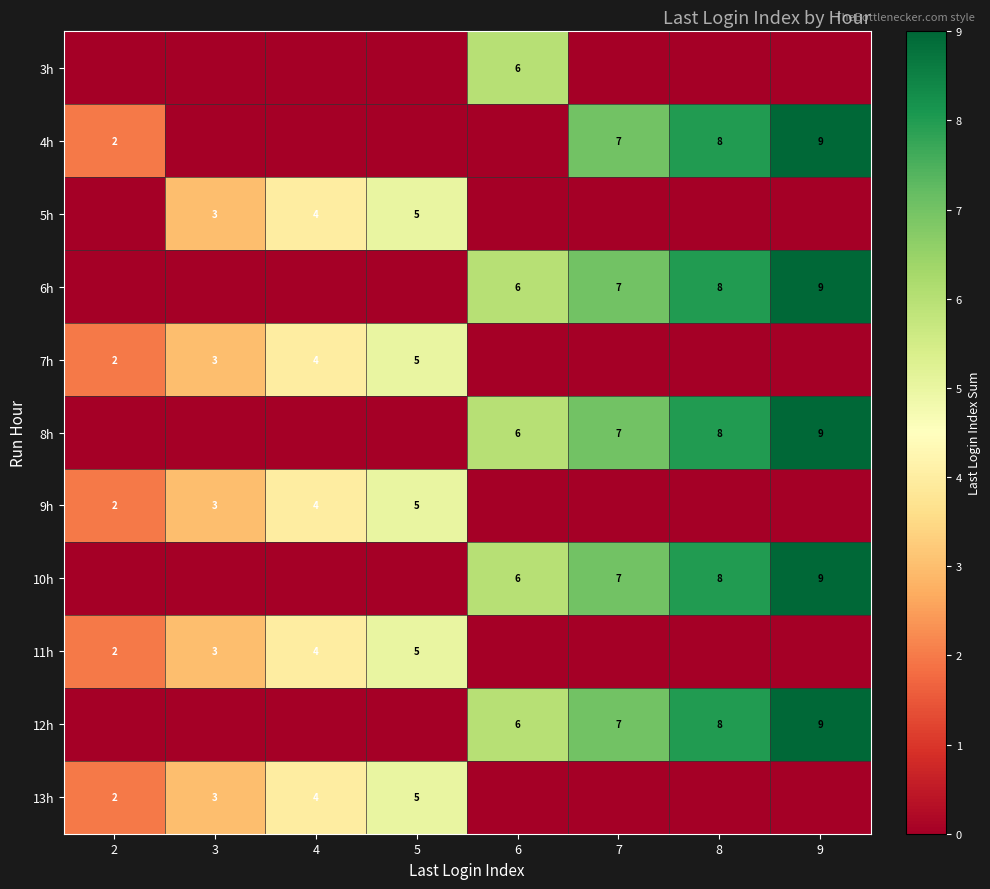

The value of 13h at 5 is 5. True or false?

True